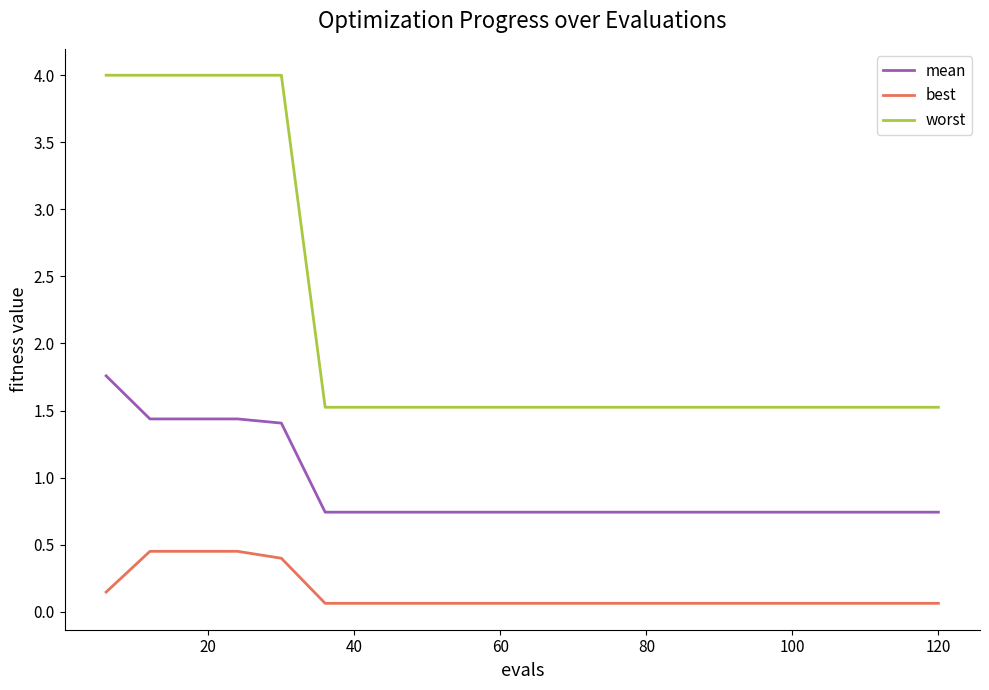

At how many categories does at least one series exceed 2?

5